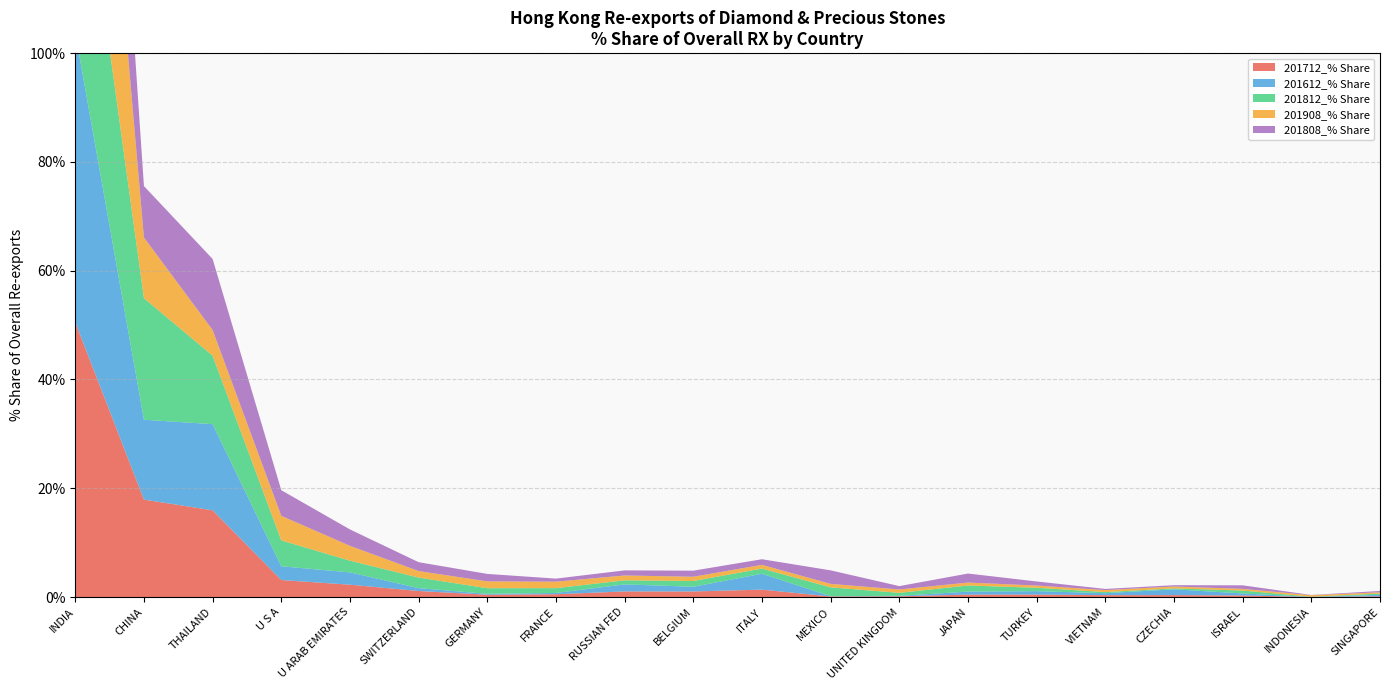

Reading left to right, transcribe all the data shown in this chart.

201712_% Share: INDIA=50.5	CHINA=17.9	THAILAND=15.9	U S A=3.1	U ARAB EMIRATES=2.3	SWITZERLAND=1.1	GERMANY=0.4	FRANCE=0.5	RUSSIAN FED=1.0	BELGIUM=1.0	ITALY=1.4	MEXICO=0.1	UNITED KINGDOM=0.1	JAPAN=0.4	TURKEY=0.5	VIETNAM=0.3	CZECHIA=0.4	ISRAEL=0.3	INDONESIA=0.0	SINGAPORE=0.1
201612_% Share: INDIA=53.3	CHINA=14.7	THAILAND=15.8	U S A=2.5	U ARAB EMIRATES=2.3	SWITZERLAND=0.5	GERMANY=0.2	FRANCE=0.2	RUSSIAN FED=1.3	BELGIUM=0.9	ITALY=2.9	MEXICO=0.0	UNITED KINGDOM=0.1	JAPAN=0.5	TURKEY=0.6	VIETNAM=0.4	CZECHIA=1.1	ISRAEL=0.4	INDONESIA=0.0	SINGAPORE=0.3
201812_% Share: INDIA=42.7	CHINA=22.4	THAILAND=12.6	U S A=4.8	U ARAB EMIRATES=2.2	SWITZERLAND=1.9	GERMANY=1.0	FRANCE=0.9	RUSSIAN FED=0.7	BELGIUM=1.1	ITALY=0.9	MEXICO=1.6	UNITED KINGDOM=0.5	JAPAN=1.1	TURKEY=0.6	VIETNAM=0.2	CZECHIA=0.2	ISRAEL=0.5	INDONESIA=0.0	SINGAPORE=0.2
201908_% Share: INDIA=64.4	CHINA=11.2	THAILAND=4.7	U S A=4.5	U ARAB EMIRATES=2.7	SWITZERLAND=1.2	GERMANY=1.3	FRANCE=1.2	RUSSIAN FED=0.9	BELGIUM=0.8	ITALY=0.7	MEXICO=0.6	UNITED KINGDOM=0.6	JAPAN=0.5	TURKEY=0.4	VIETNAM=0.4	CZECHIA=0.3	ISRAEL=0.3	INDONESIA=0.3	SINGAPORE=0.2
201808_% Share: INDIA=51.1	CHINA=9.5	THAILAND=13.1	U S A=4.7	U ARAB EMIRATES=3.0	SWITZERLAND=1.6	GERMANY=1.4	FRANCE=0.6	RUSSIAN FED=0.9	BELGIUM=1.1	ITALY=1.0	MEXICO=2.5	UNITED KINGDOM=0.6	JAPAN=1.7	TURKEY=0.7	VIETNAM=0.2	CZECHIA=0.2	ISRAEL=0.7	INDONESIA=0.0	SINGAPORE=0.2